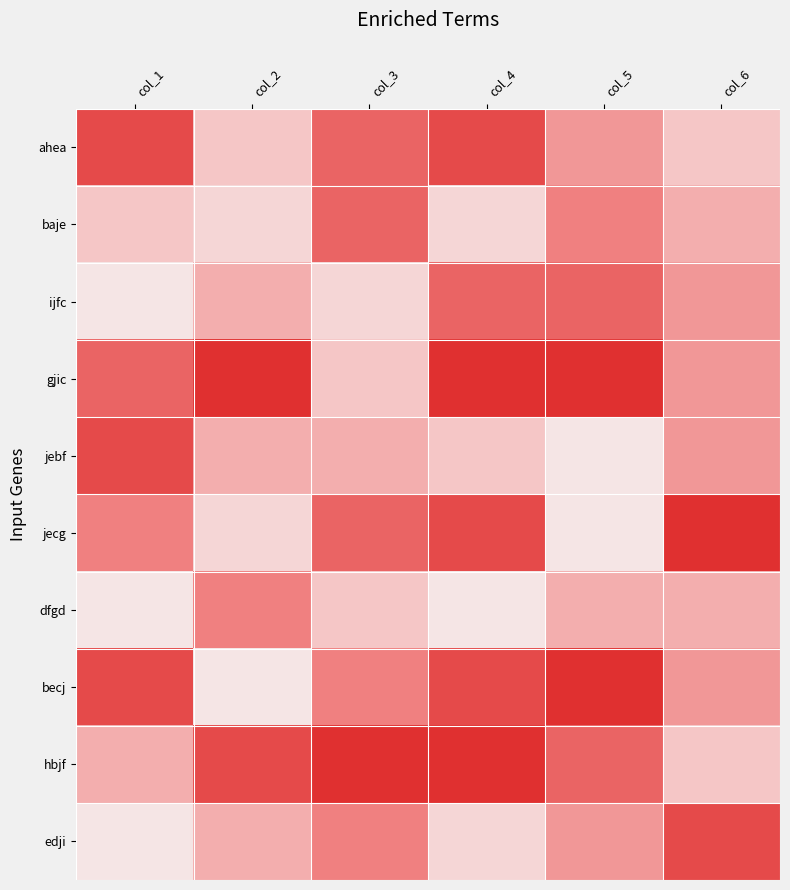

Reading left to right, extract all data points from this chart.

ahea: col_1=8	col_2=3	col_3=7	col_4=8	col_5=5	col_6=3
baje: col_1=3	col_2=2	col_3=7	col_4=2	col_5=6	col_6=4
ijfc: col_1=1	col_2=4	col_3=2	col_4=7	col_5=7	col_6=5
gjic: col_1=7	col_2=9	col_3=3	col_4=9	col_5=9	col_6=5
jebf: col_1=8	col_2=4	col_3=4	col_4=3	col_5=1	col_6=5
jecg: col_1=6	col_2=2	col_3=7	col_4=8	col_5=1	col_6=9
dfgd: col_1=1	col_2=6	col_3=3	col_4=1	col_5=4	col_6=4
becj: col_1=8	col_2=1	col_3=6	col_4=8	col_5=9	col_6=5
hbjf: col_1=4	col_2=8	col_3=9	col_4=9	col_5=7	col_6=3
edji: col_1=1	col_2=4	col_3=6	col_4=2	col_5=5	col_6=8